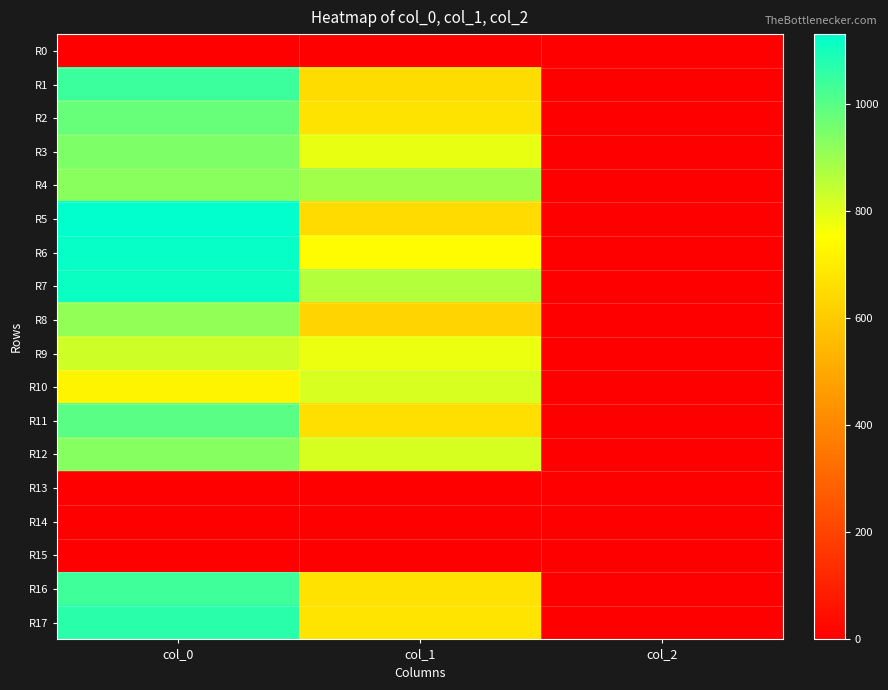

Which has a higher value, col_0 or col_2?

col_0